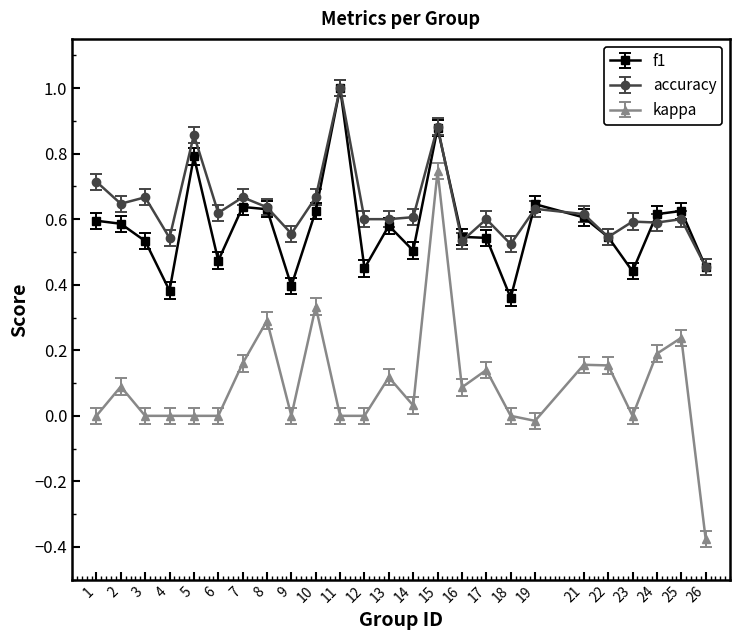

True or false: accuracy has more than 0 interior local peaks.

True